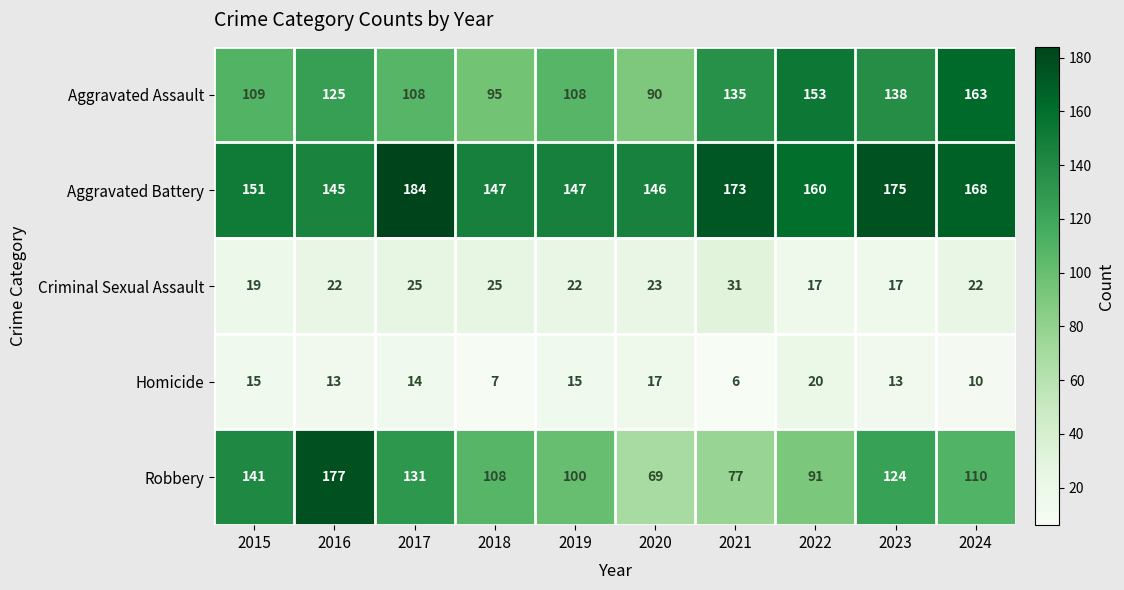

The value of Criminal Sexual Assault at 2017 is 34. True or false?

False